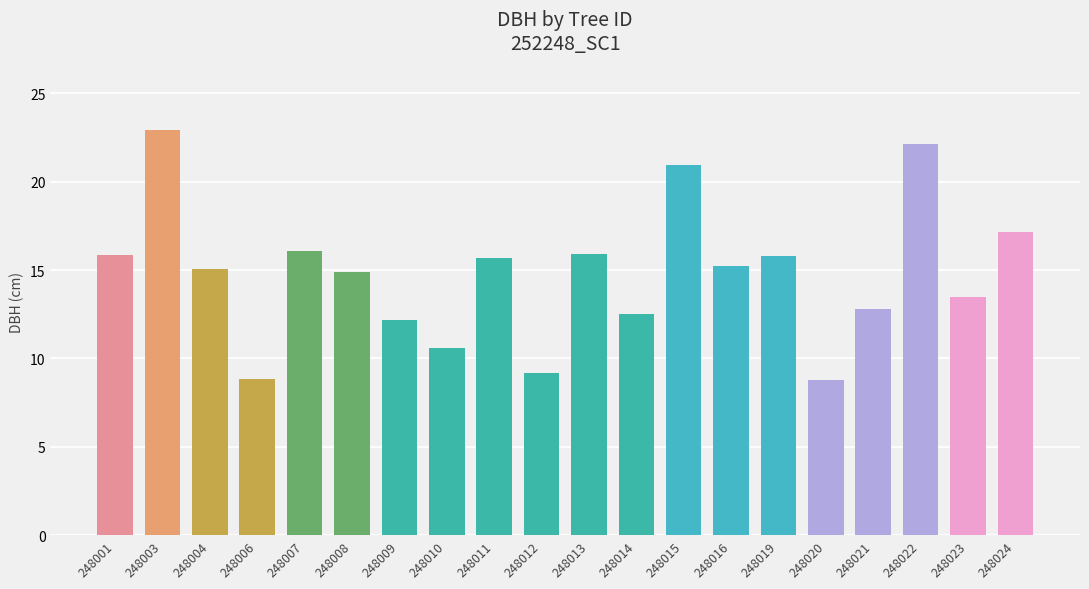

What is the average value?

14.8